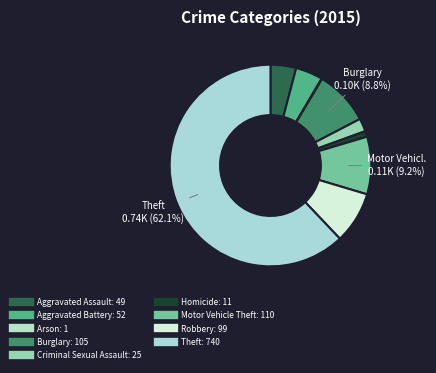

Rank the categories by value from highest to lowest.

Theft, Motor Vehicle Theft, Burglary, Robbery, Aggravated Battery, Aggravated Assault, Criminal Sexual Assault, Homicide, Arson